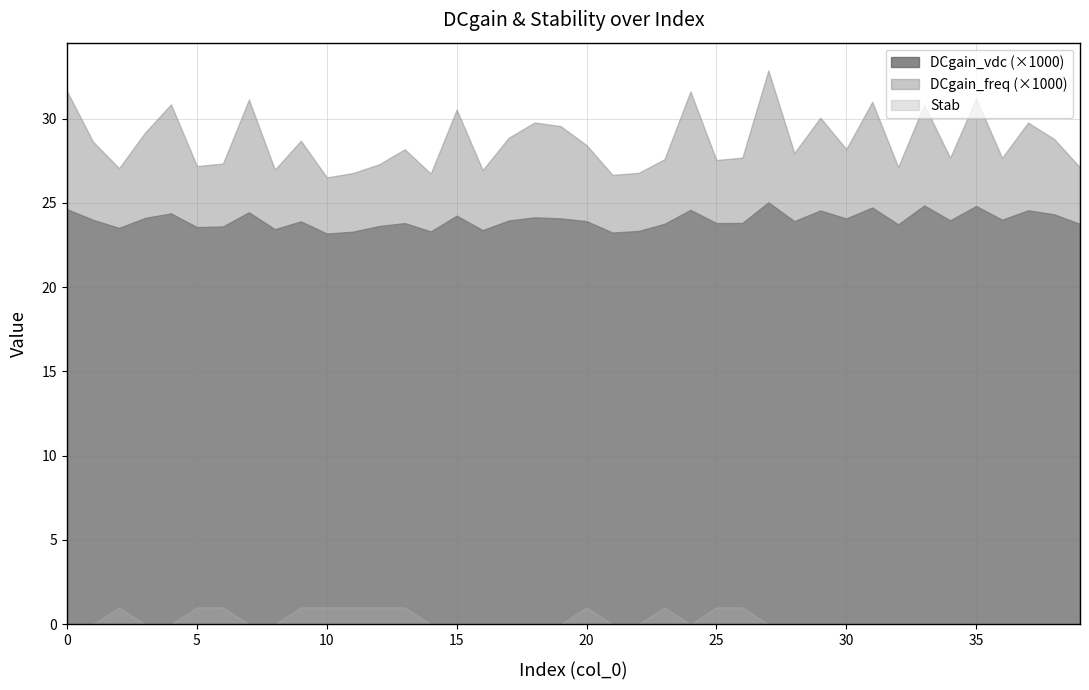

What position from the right is 33?

7